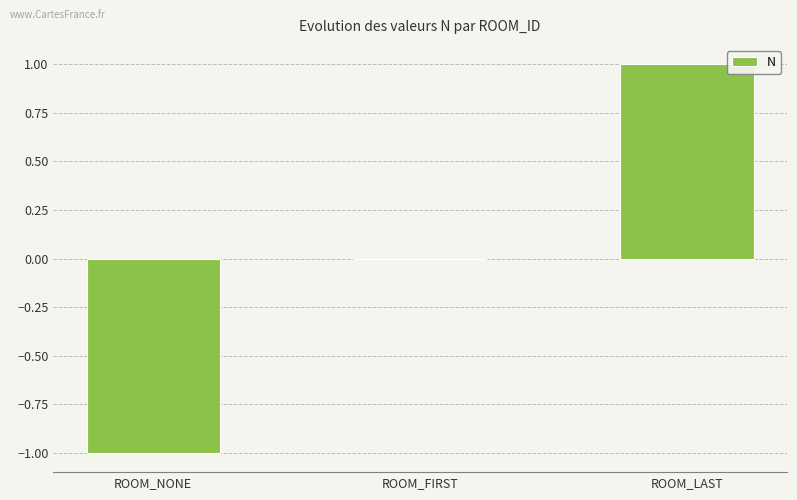

Which category has the highest value across all series?

ROOM_LAST